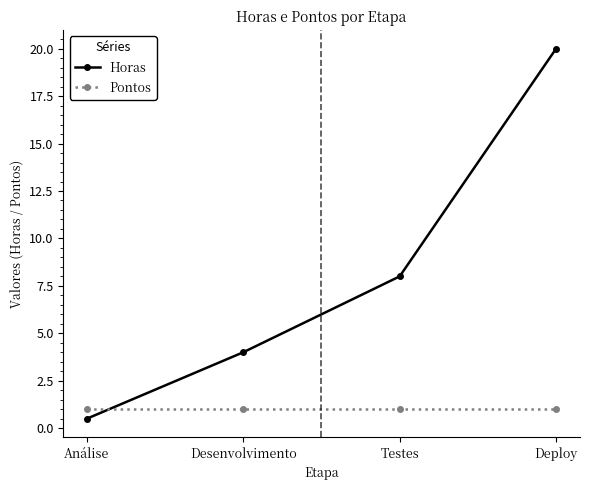

Which label corresponds to the largest value in the chart?

Deploy